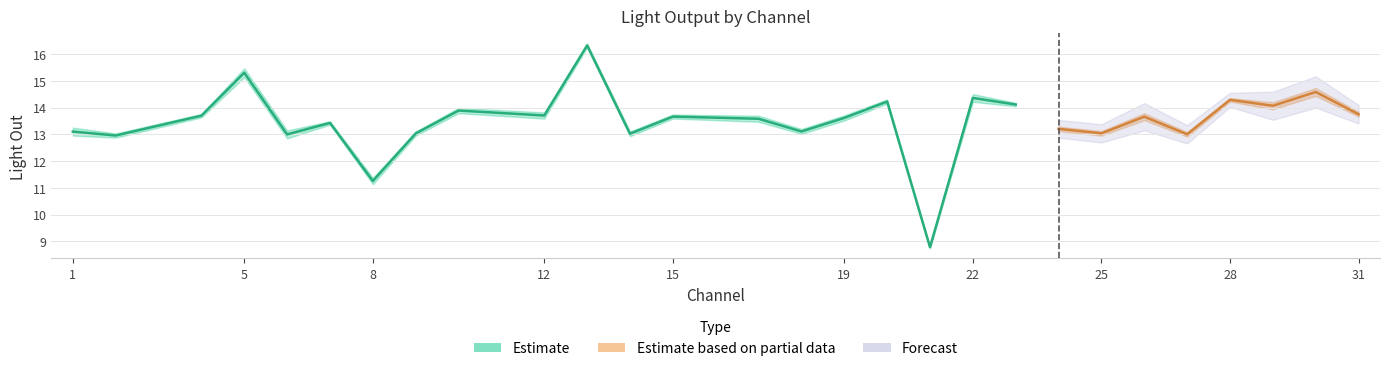

What is the sum of the light_out values at 21 and 12?

22.5